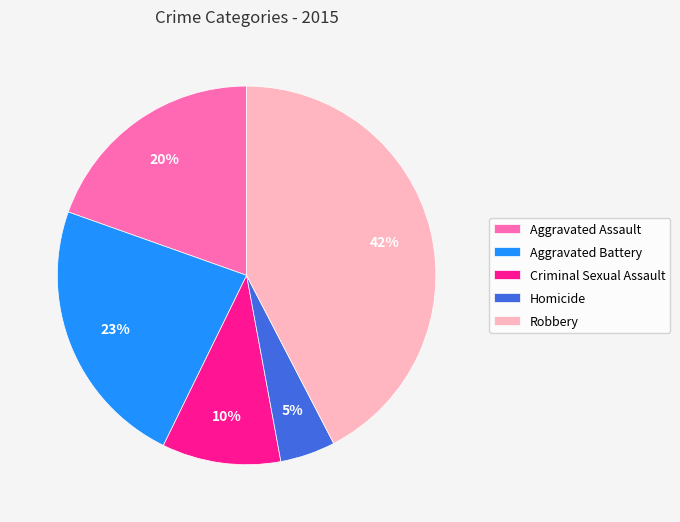

Which has a higher value, Robbery or Homicide?

Robbery